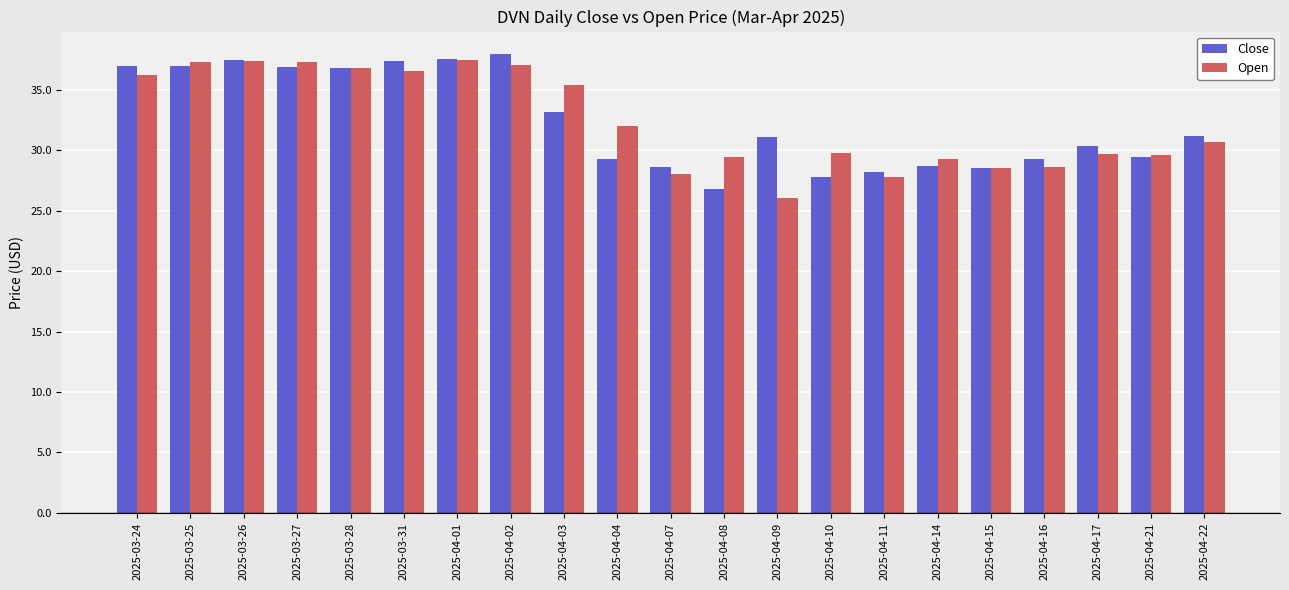

Which category has the highest value in the Close series?

2025-04-02